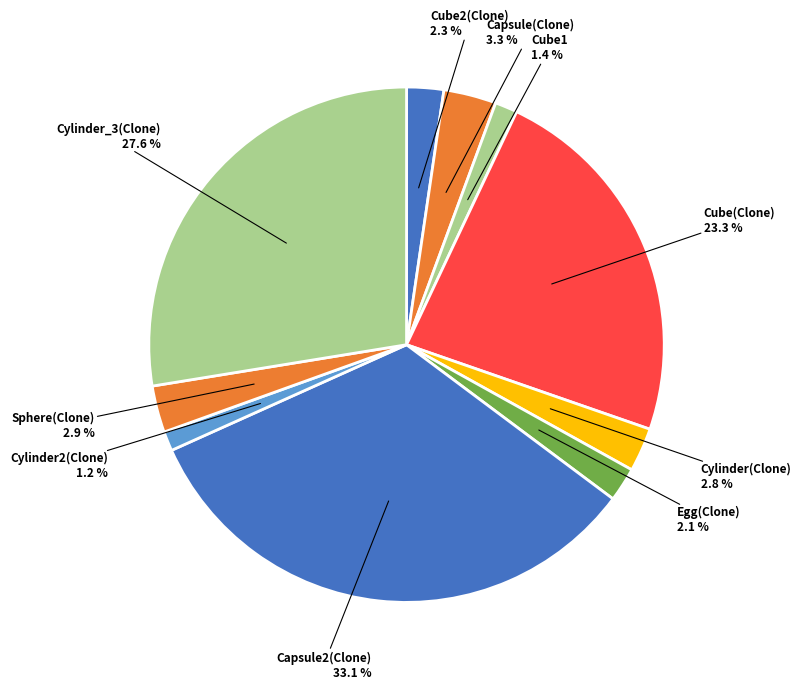

Rank the categories by value from lowest to highest.

Cylinder2(Clone), Cube1, Egg(Clone), Cube2(Clone), Cylinder(Clone), Sphere(Clone), Capsule(Clone), Cube(Clone), Cylinder_3(Clone), Capsule2(Clone)